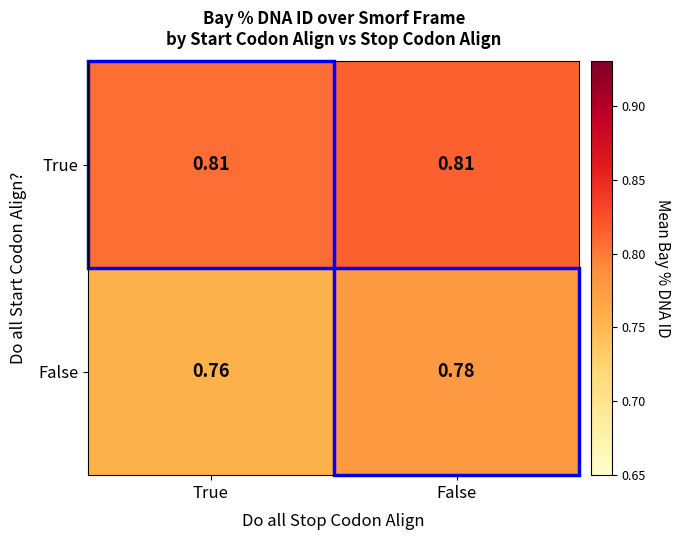

List the labels in order of False value, largest first.

False, True